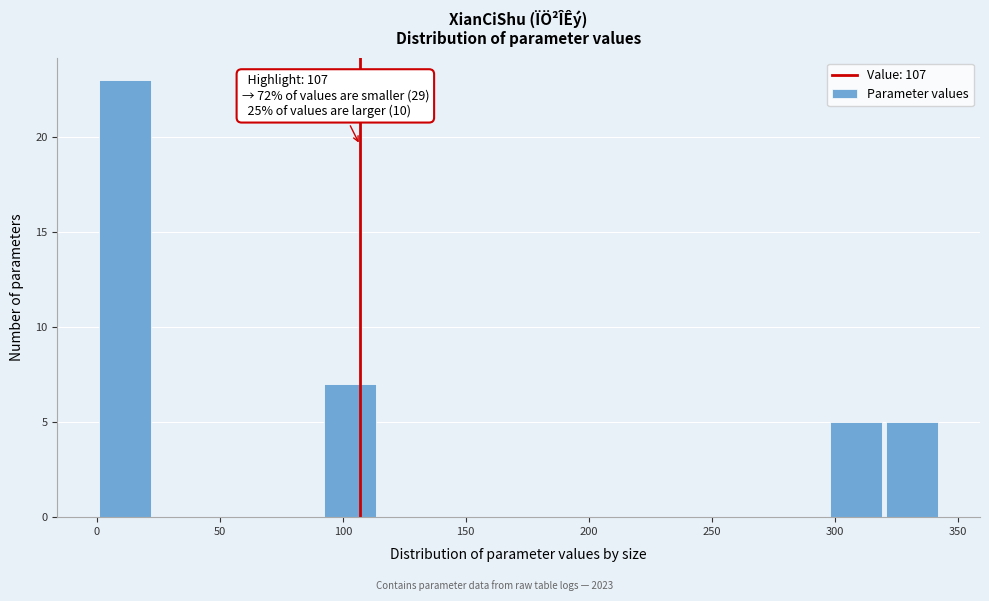

Which range on the x-axis has the tallest bar?

0 to 25